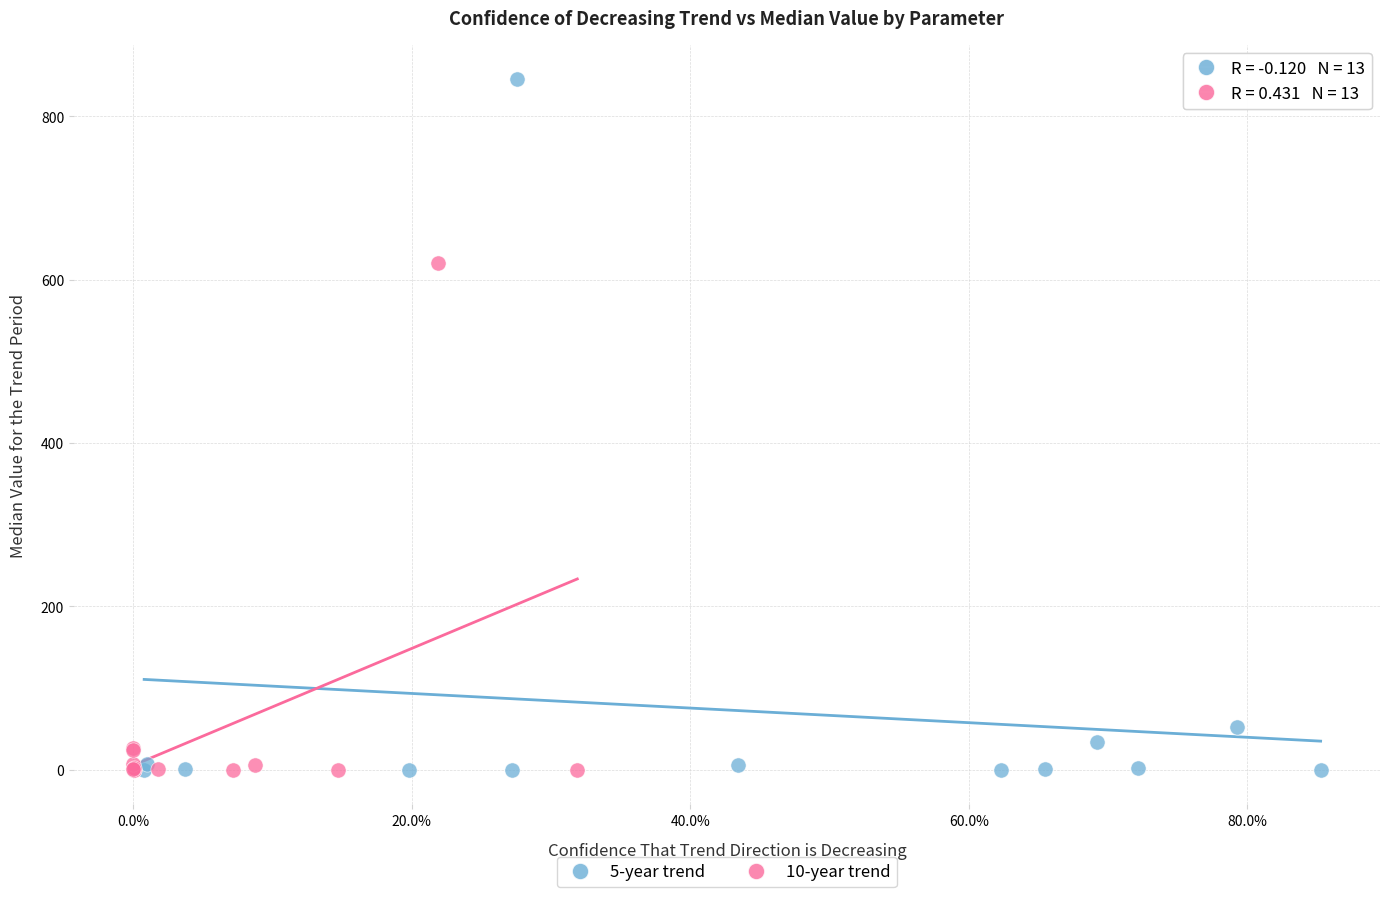

Which series has the widest spread of Y values?

5-year trend